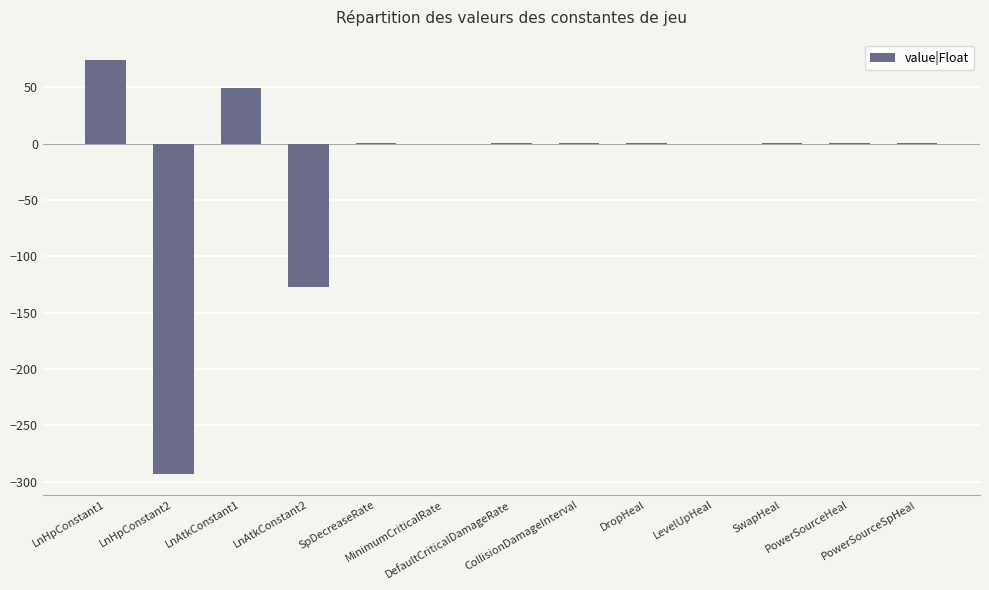

What is the sum of all values?

-292.8